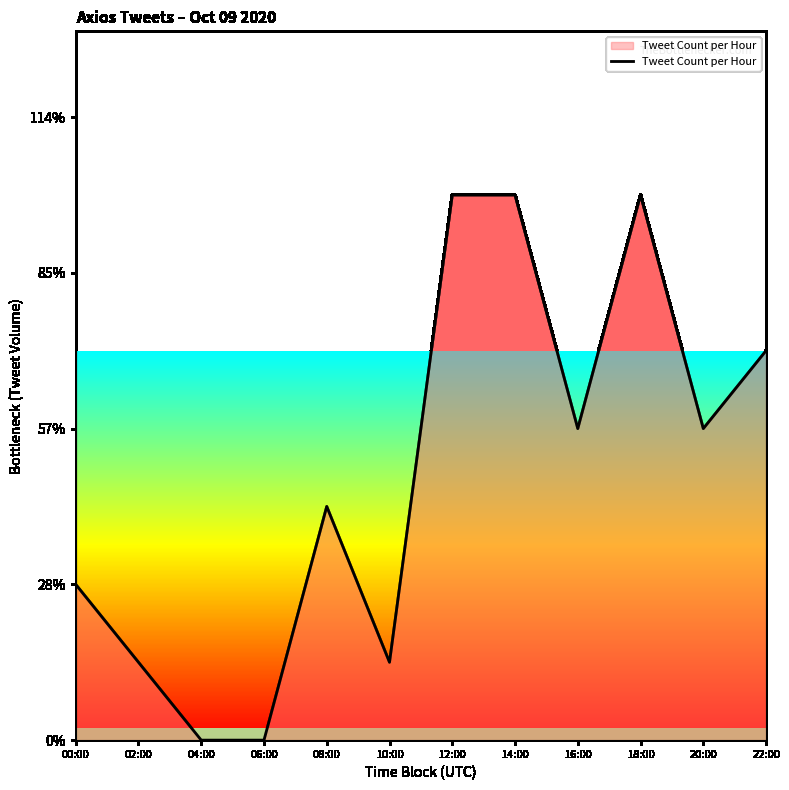

Does the chart display data point markers on the line(s)?

No